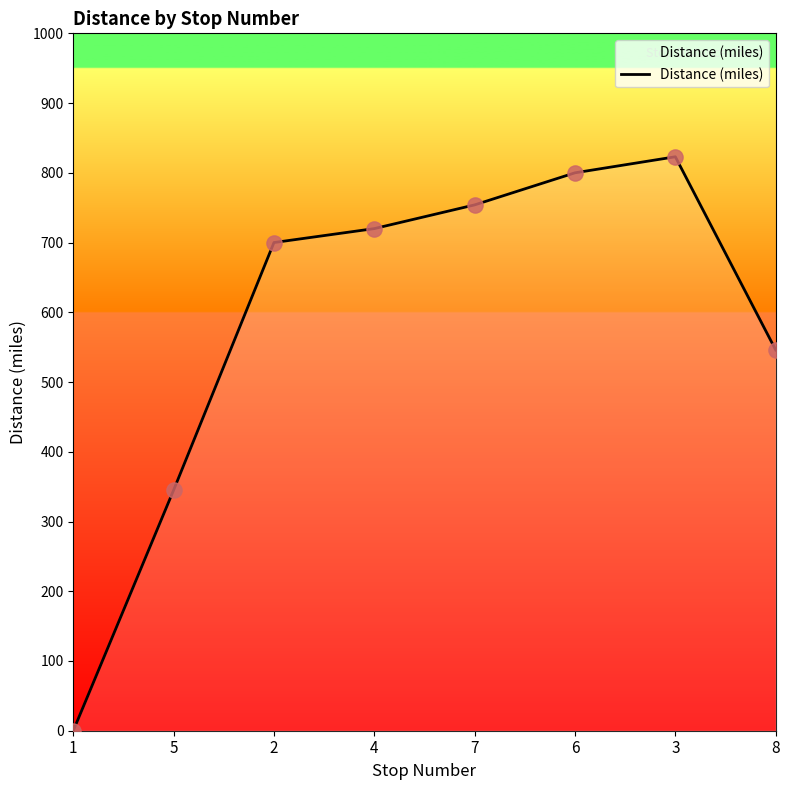

Which has a higher value, 3 or 8?

3